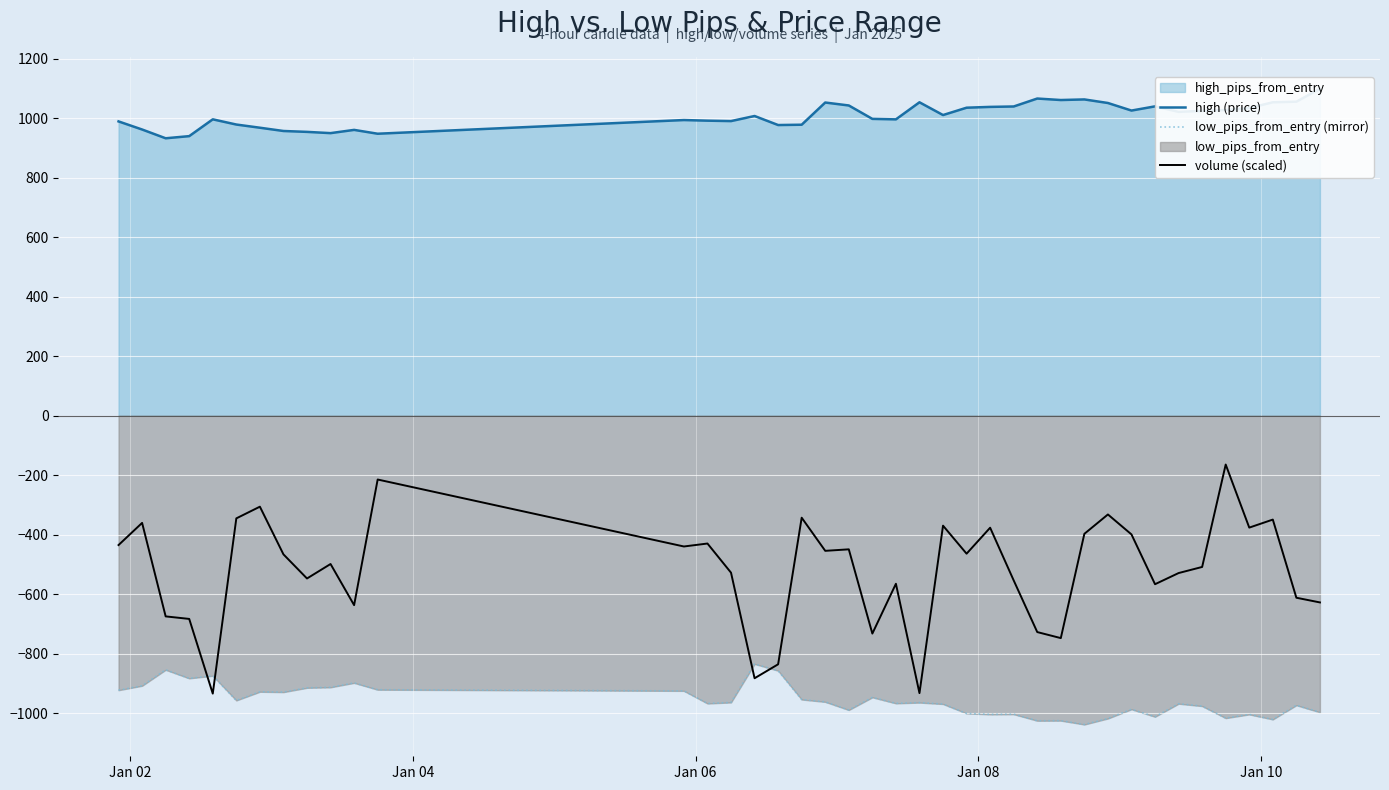

What is the highest value of the volume (scaled) series?

-164.5